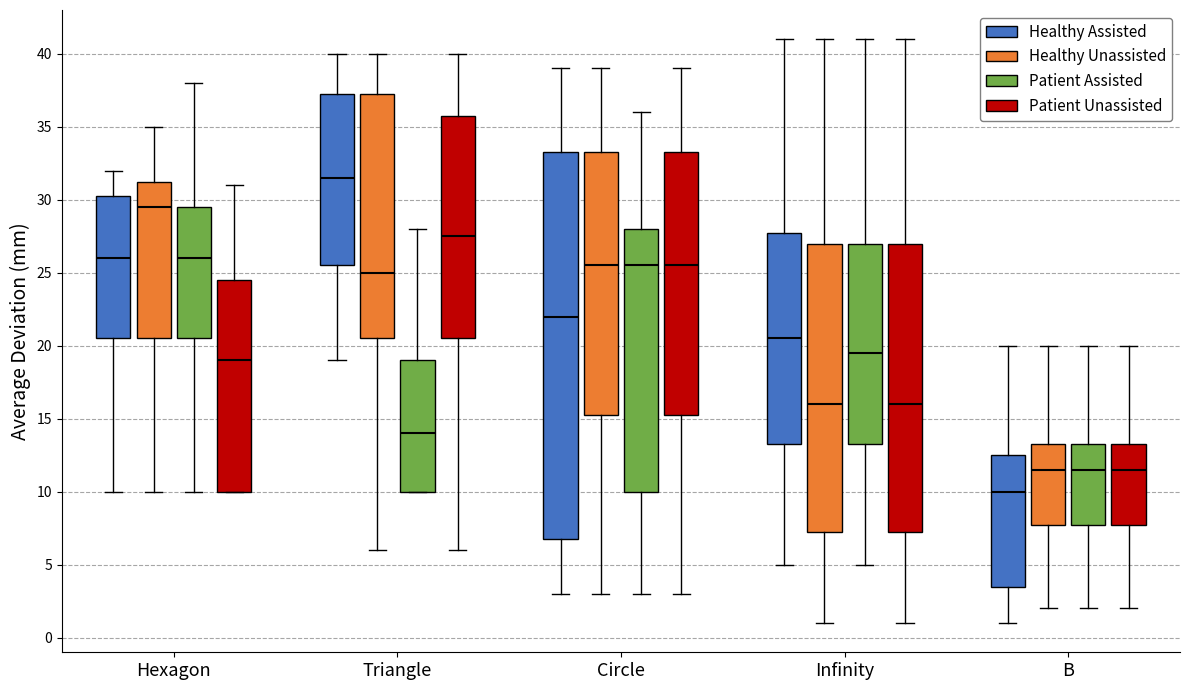

Which box is the tallest, from its lower edge to its upper edge?

Circle (Healthy Assisted)